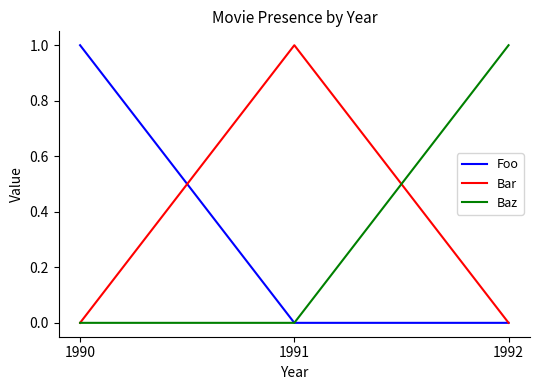

At which label does Foo reach its peak?

1990